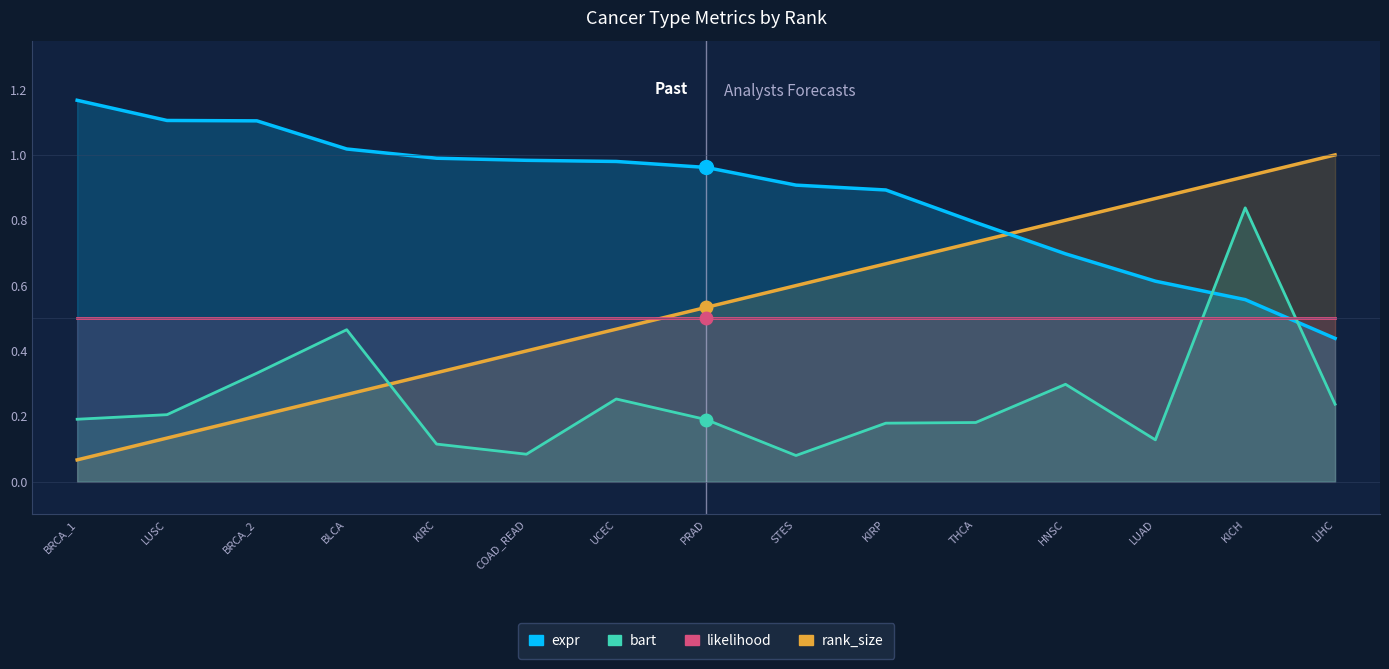

What is the spread (max minus min) of values at KIRC?

0.9